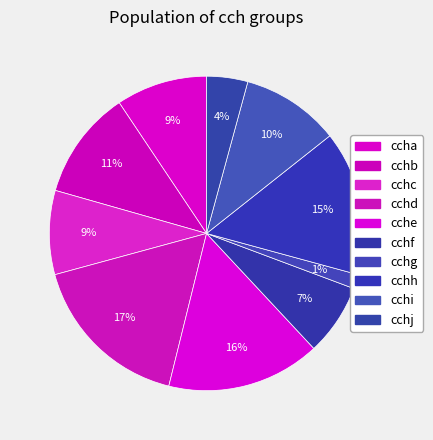

Does cchf account for over 50% of the chart?

No